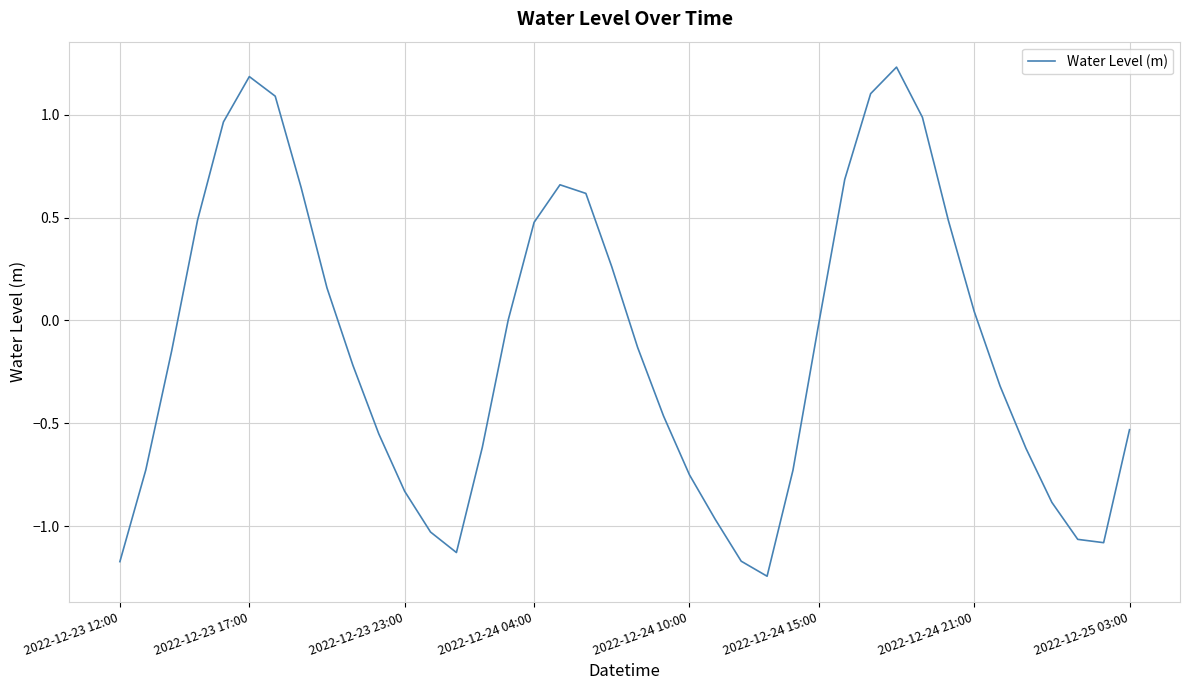

What is the difference between the maximum and minimum values?

2.5